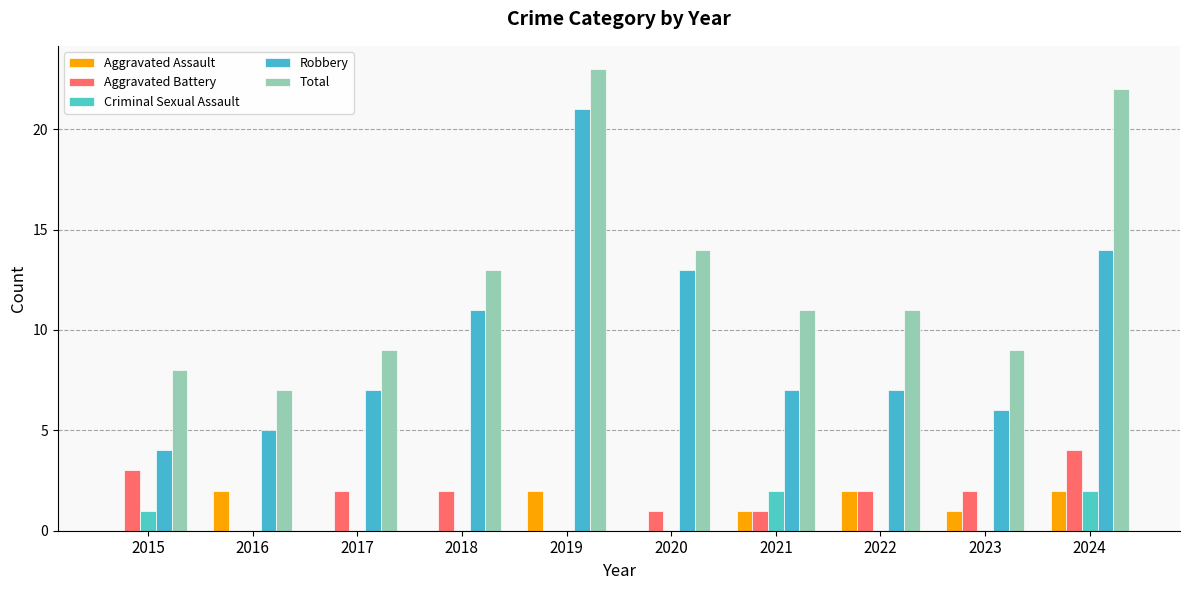

Count the number of data series in this chart.

5